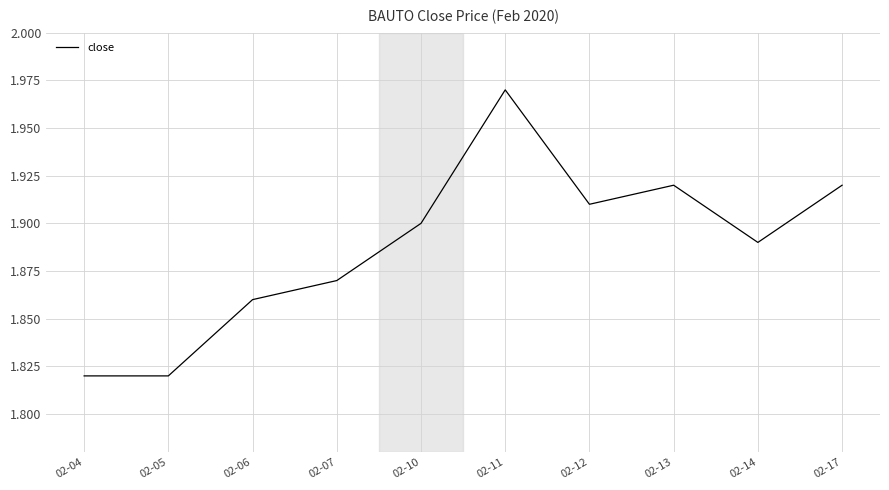

True or false: the data has more than 2 interior local peaks.

False